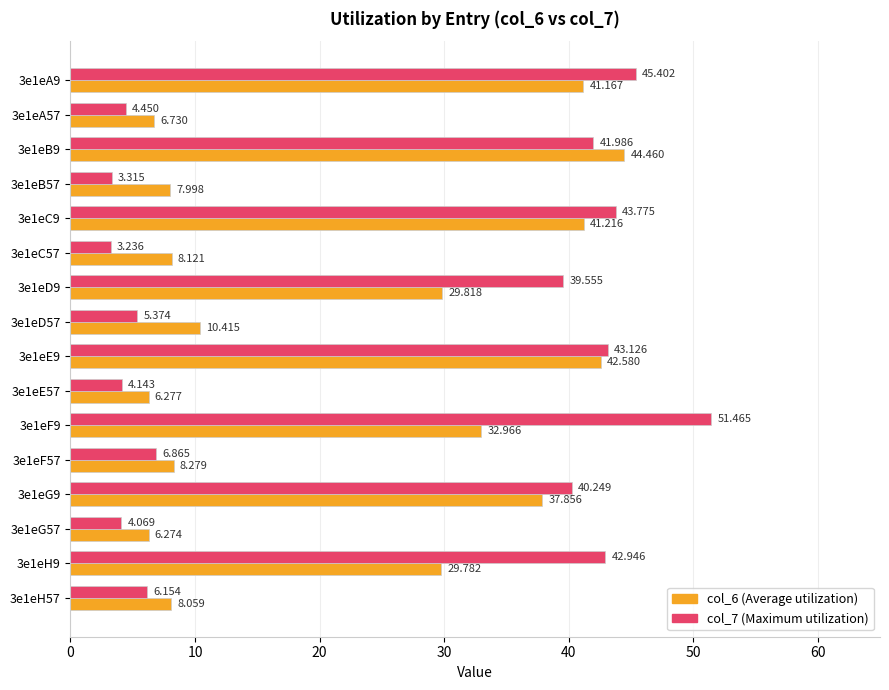

Is the value of col_7 (Maximum utilization) at 3e1eH57 greater than the value of col_6 (Average utilization) at 3e1eB57?

No